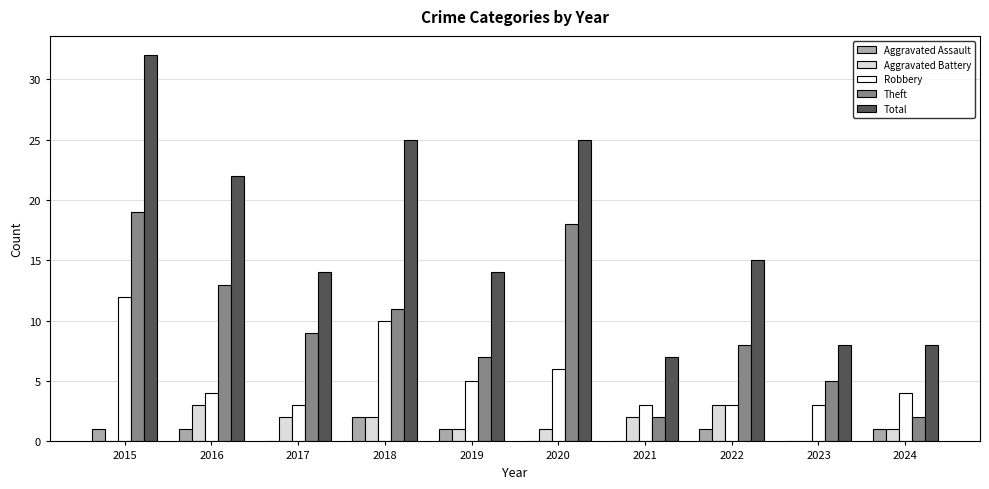

The Total series shows 15 at 2022. True or false?

True